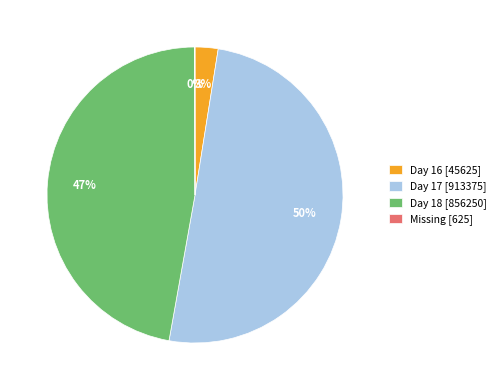

To the nearest percent, what portion does Day 18 [856250] represent?

47%